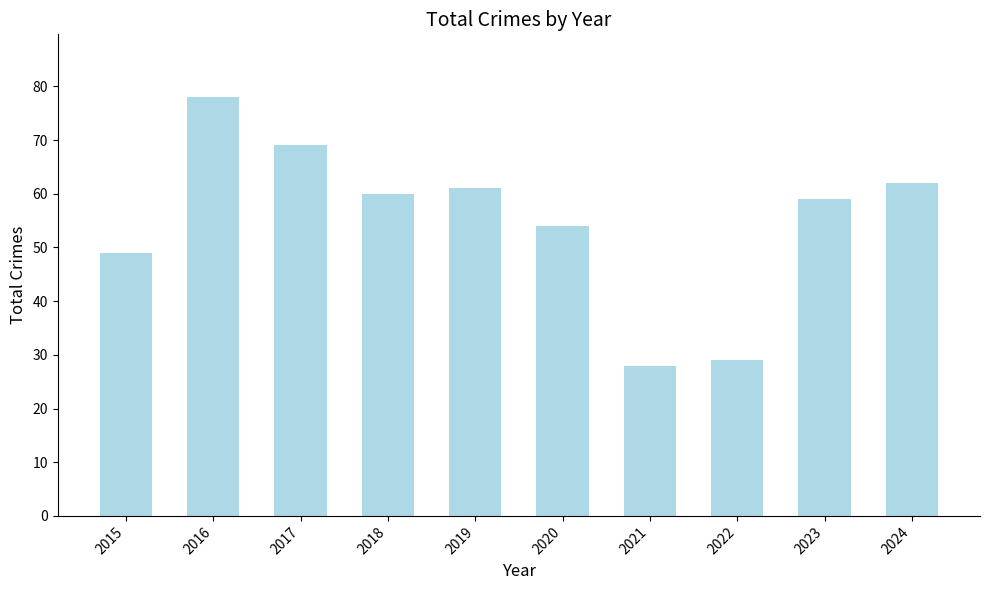

Is it true that the value at 2020 is 30?

False